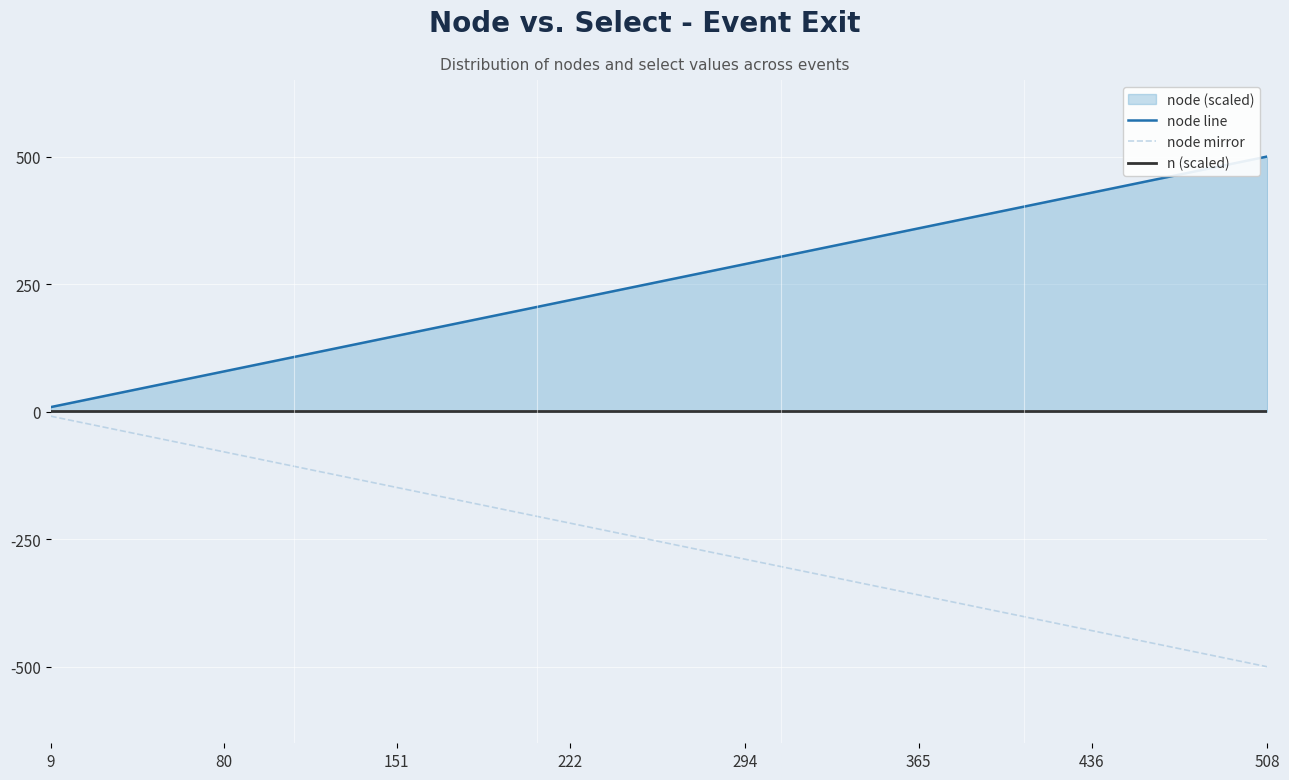

List the series in order of their overall mean, highest first.

node line, n (scaled), node mirror